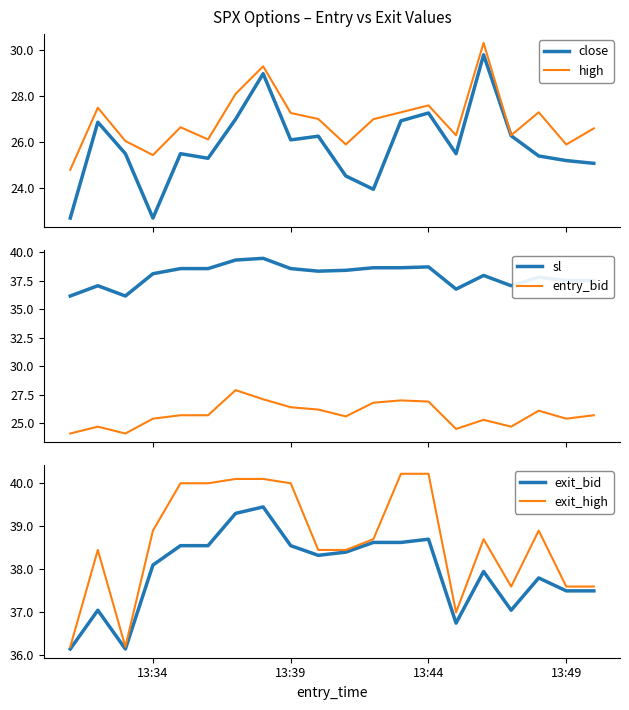

What is the sum of all exit_high values?

773.4